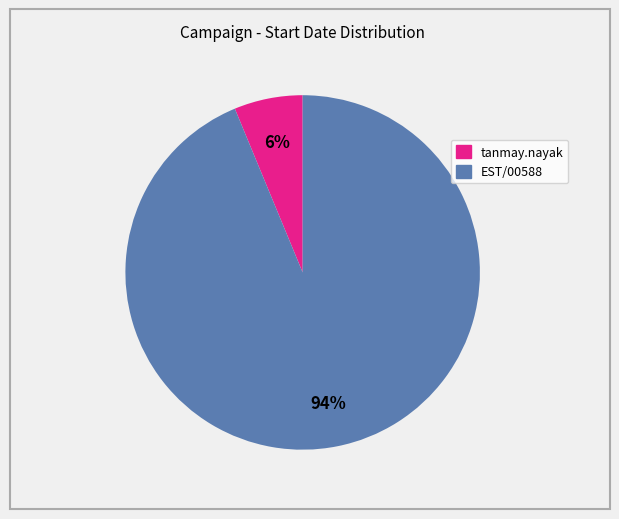

Between EST/00588 and tanmay.nayak, which is larger?

EST/00588